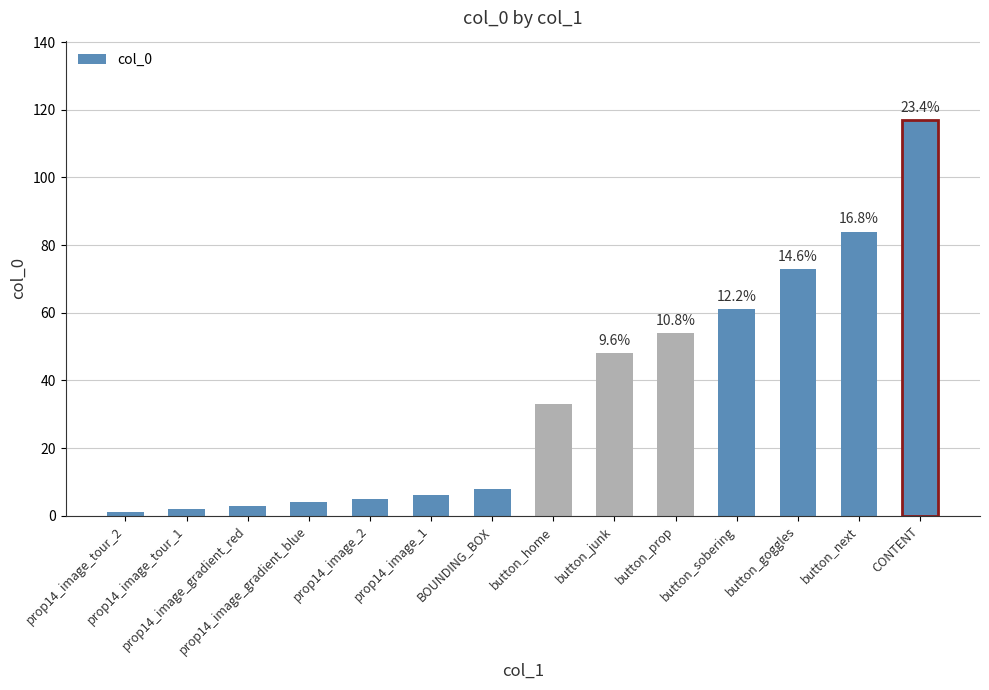

The chart shows a value of 4 at prop14_image_gradient_blue. True or false?

True